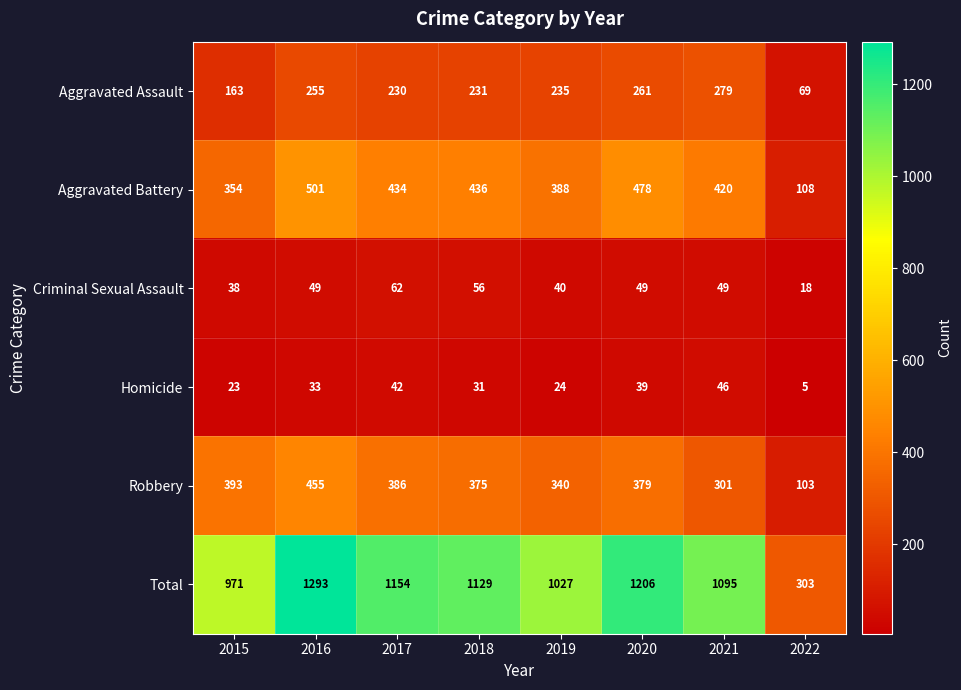

Count the number of data series in this chart.

6